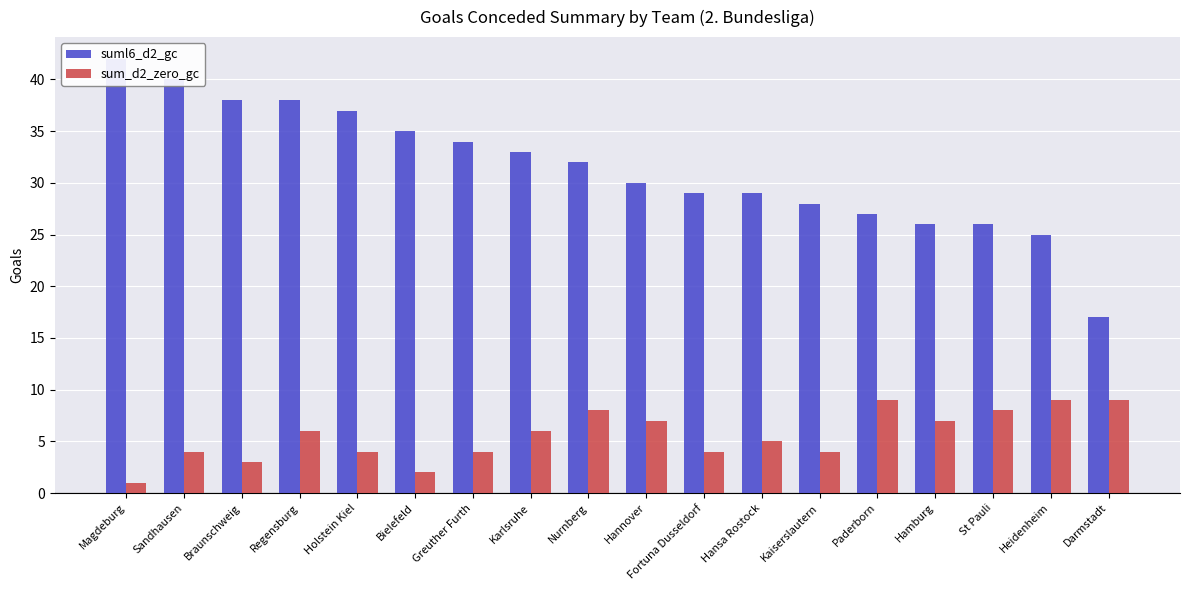

Is the value of sum_d2_zero_gc at Bielefeld greater than the value of suml6_d2_gc at Magdeburg?

No